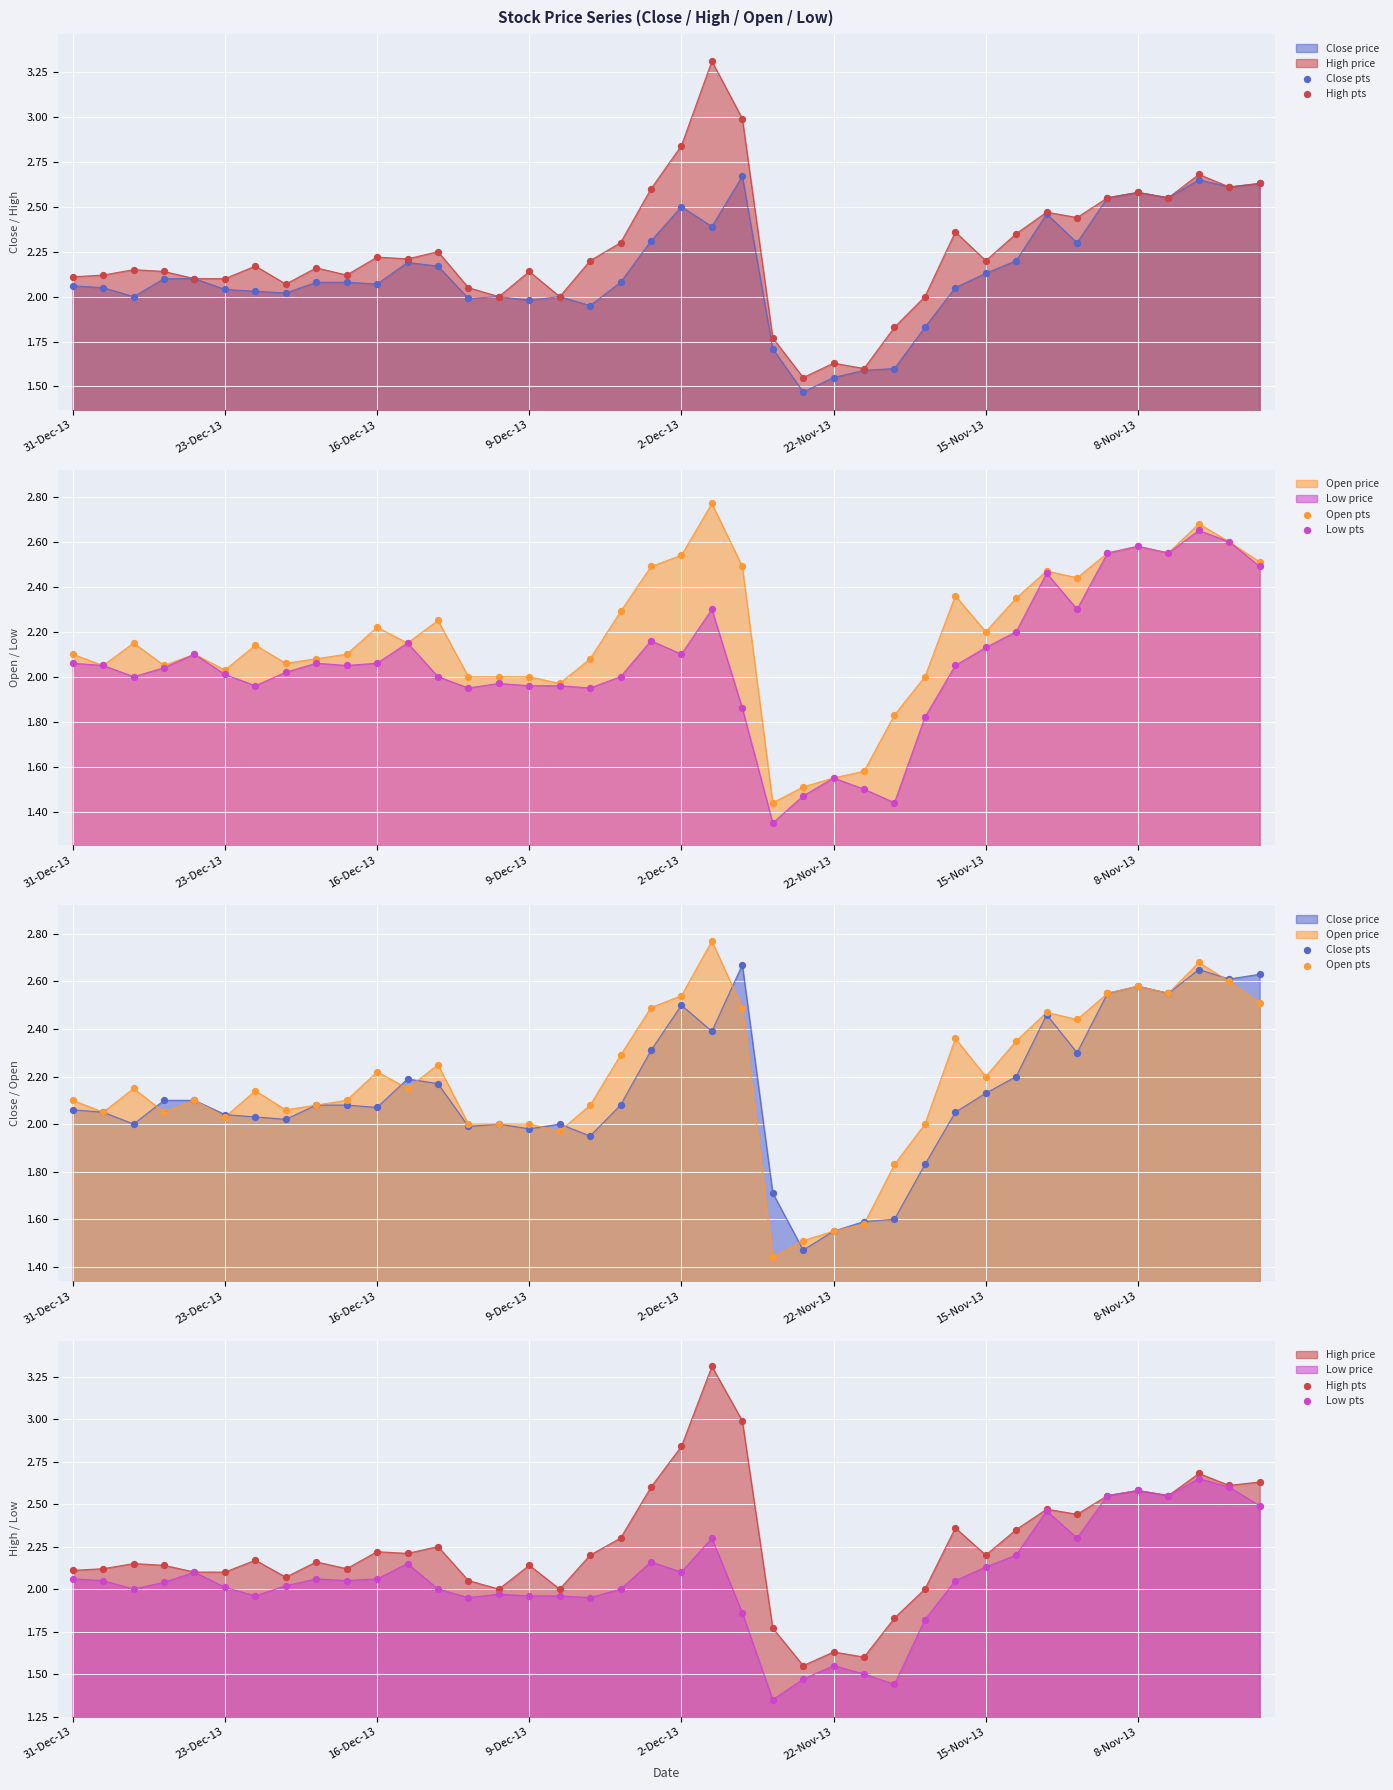

At which category is the sum across all series the highest?

21